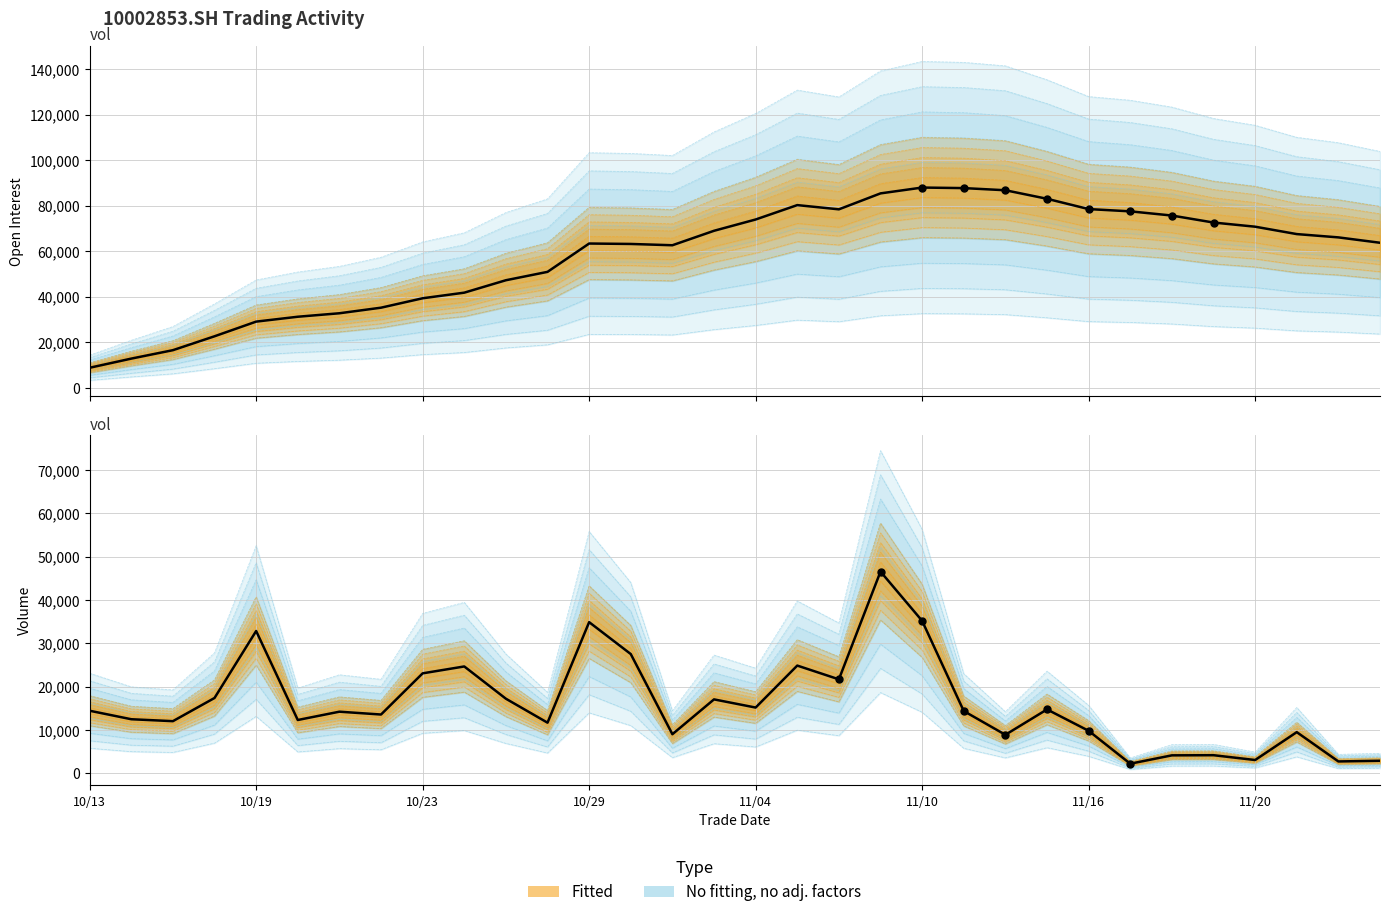

Is the value of vol (observed) at 15 greater than the value of oi (observed) at 27?

No